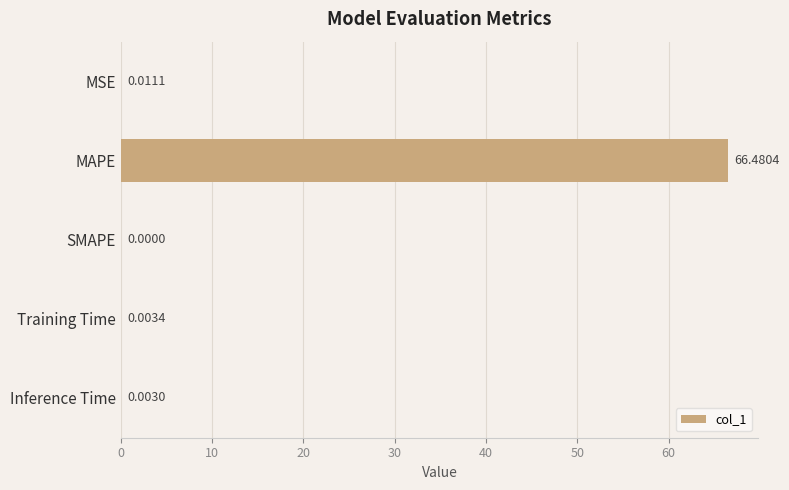

Which has a higher value, Training Time or MAPE?

MAPE